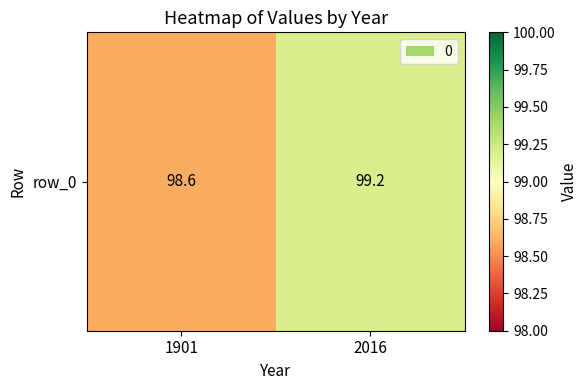

What is the maximum value shown in the chart?

99.2